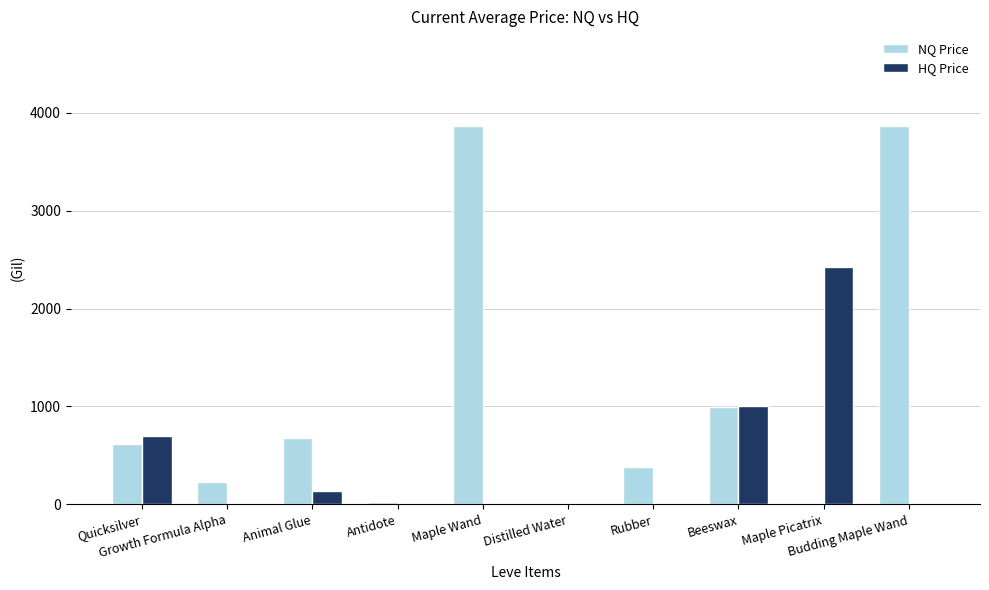

What is the sum of all NQ Price values?

10660.4